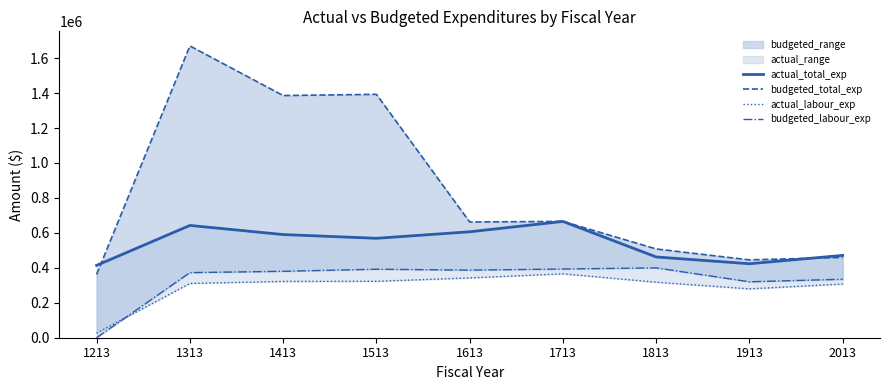

What is the difference between the highest and lowest values at 1913?

165868.0